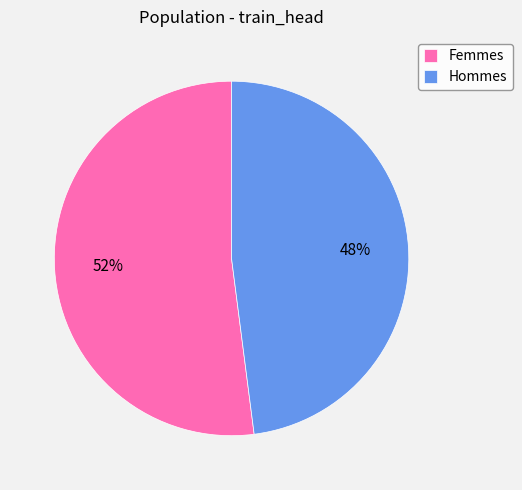

Which has a higher value, Femmes or Hommes?

Femmes